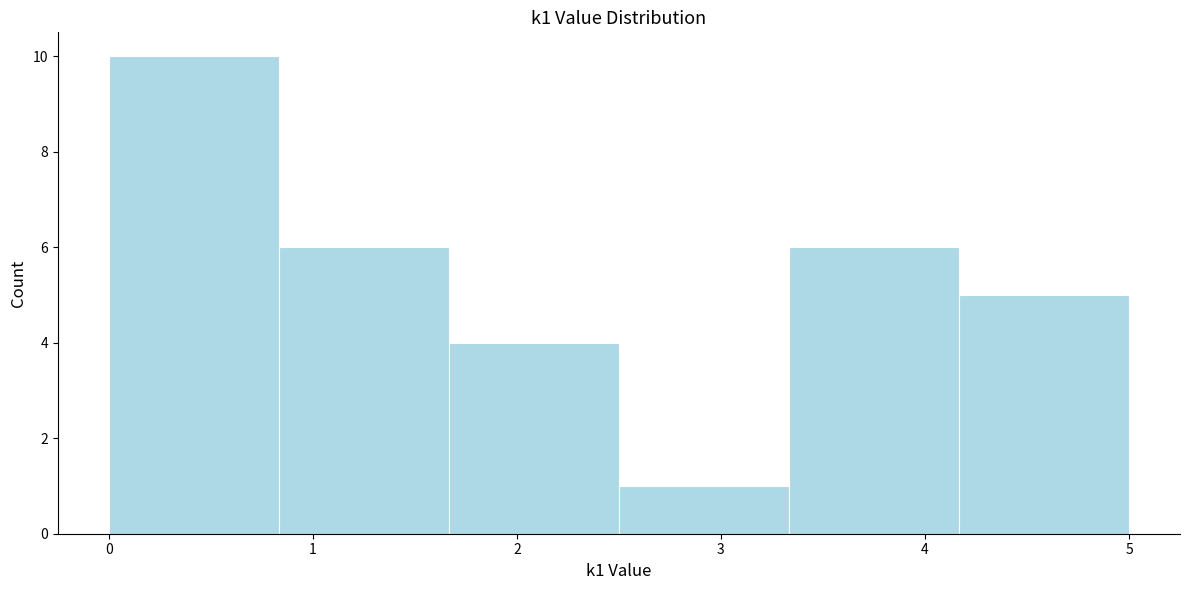

Reading left to right, list every bar in this chart as the range it spans on the x-axis followed by its height. Neither the bar edges nor the heights are printed on the chart, so give them approximately, as read against the axes.

0.0 to 0.8: 10
0.8 to 1.7: 6
1.7 to 2.5: 4
2.5 to 3.3: 1
3.3 to 4.2: 6
4.2 to 5.0: 5